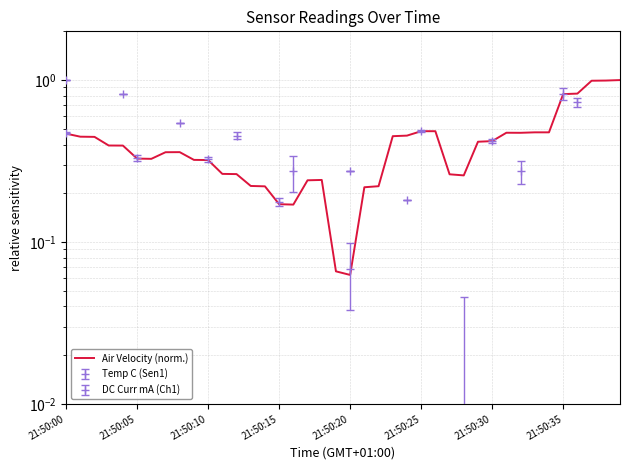

What is the difference between the second highest and second lowest values?

0.9